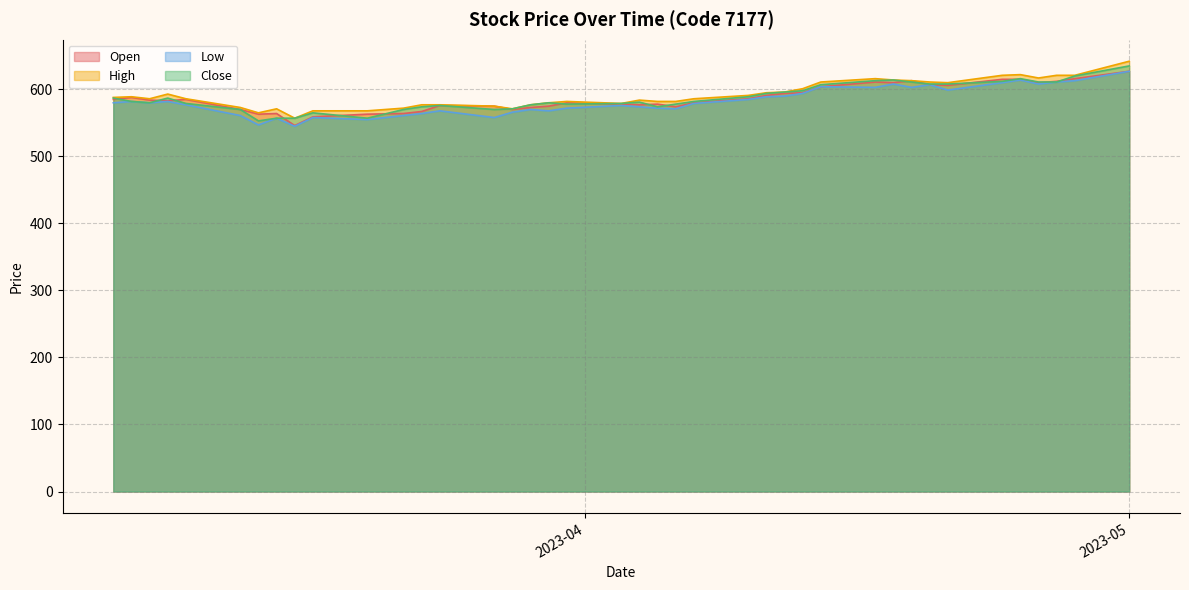

At how many categories does at least one series exceed 616?

6